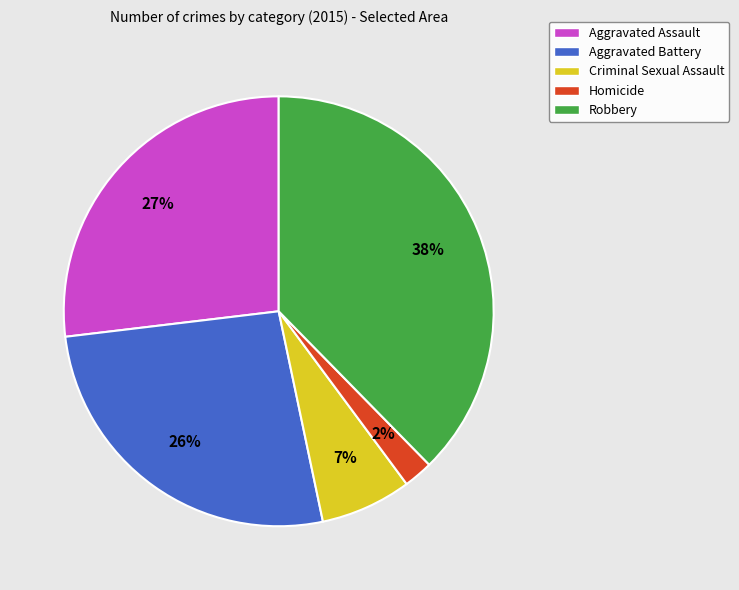

Which has a higher value, Homicide or Criminal Sexual Assault?

Criminal Sexual Assault